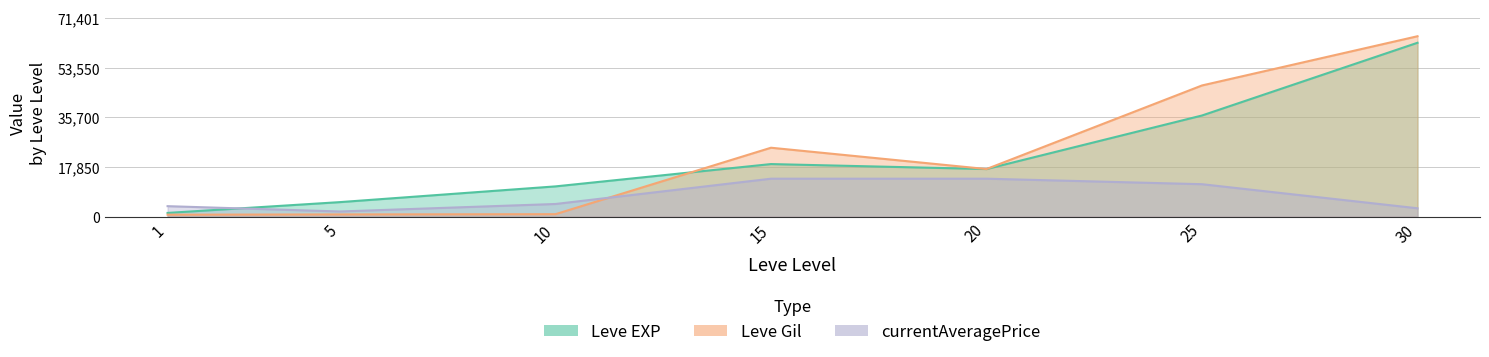

Does the chart have visible grid lines?

Yes